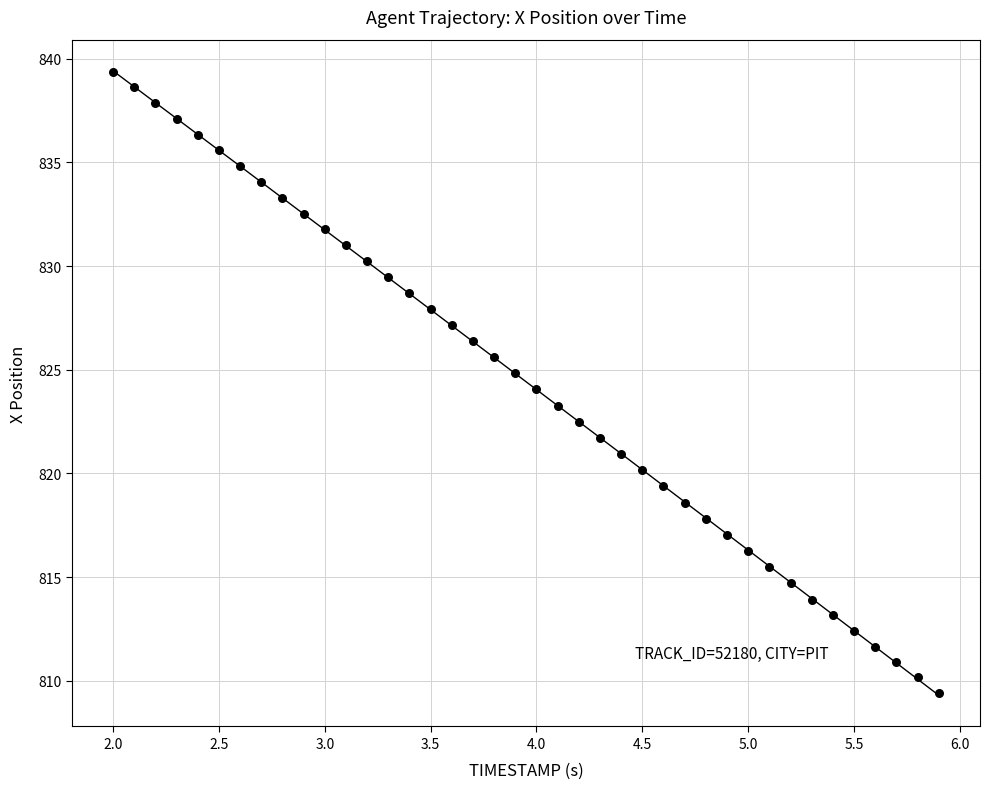

What is the range of Y values (max minus min)?

30.0